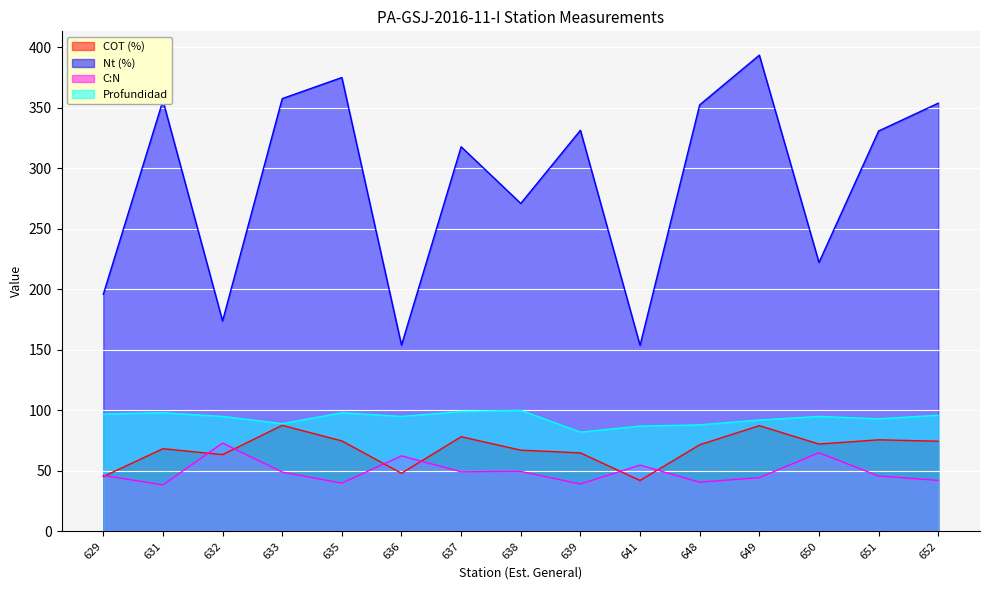

What is the lowest value of the Profundidad series?

82.0